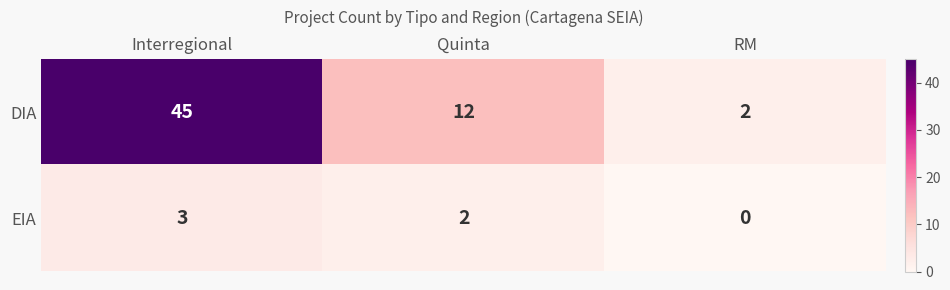

Rank the series by their maximum value, from lowest to highest.

EIA, DIA